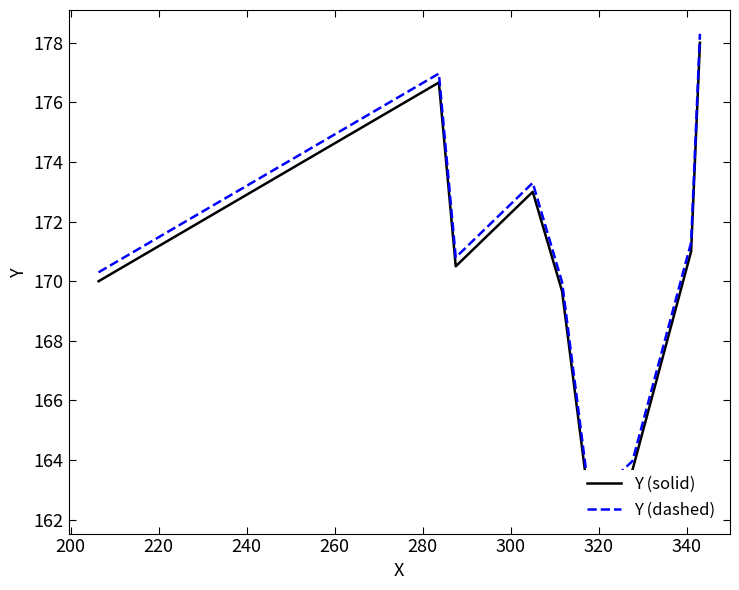

What is the minimum value shown in the chart?

162.3